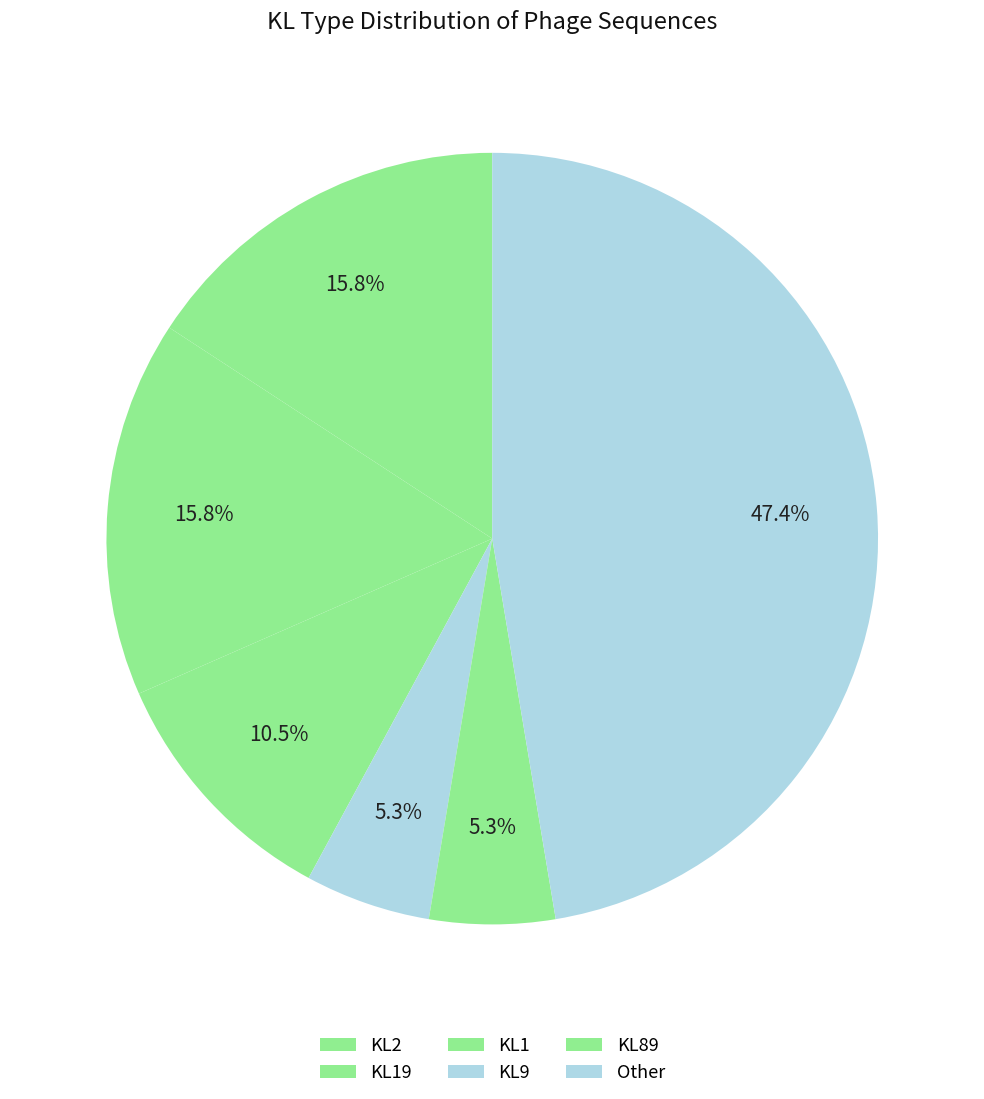

How many slices are in this pie chart?

6